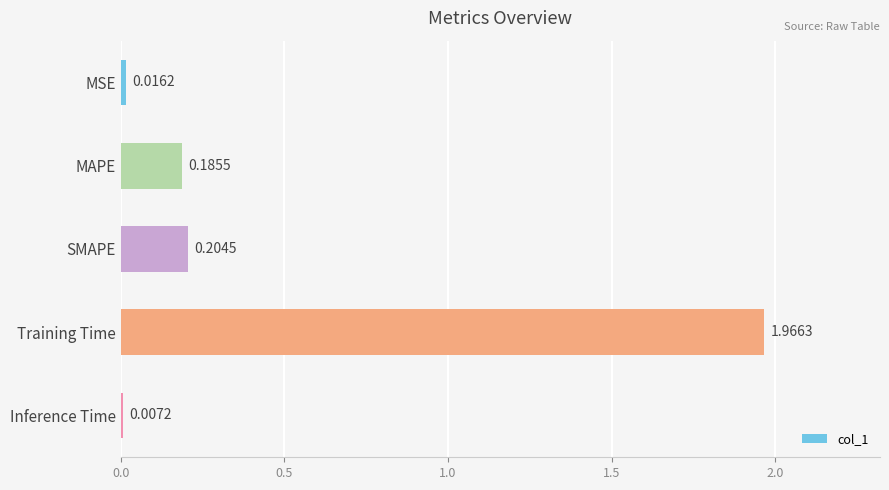

Rank the categories by value from lowest to highest.

Inference Time, MSE, MAPE, SMAPE, Training Time